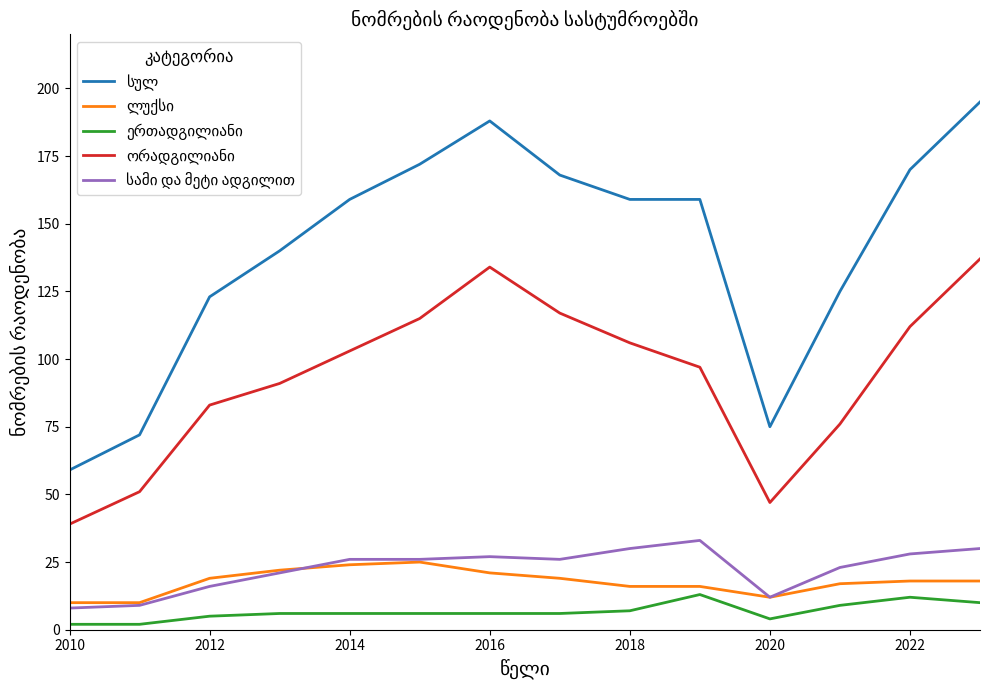

What is the greatest value displayed?

195